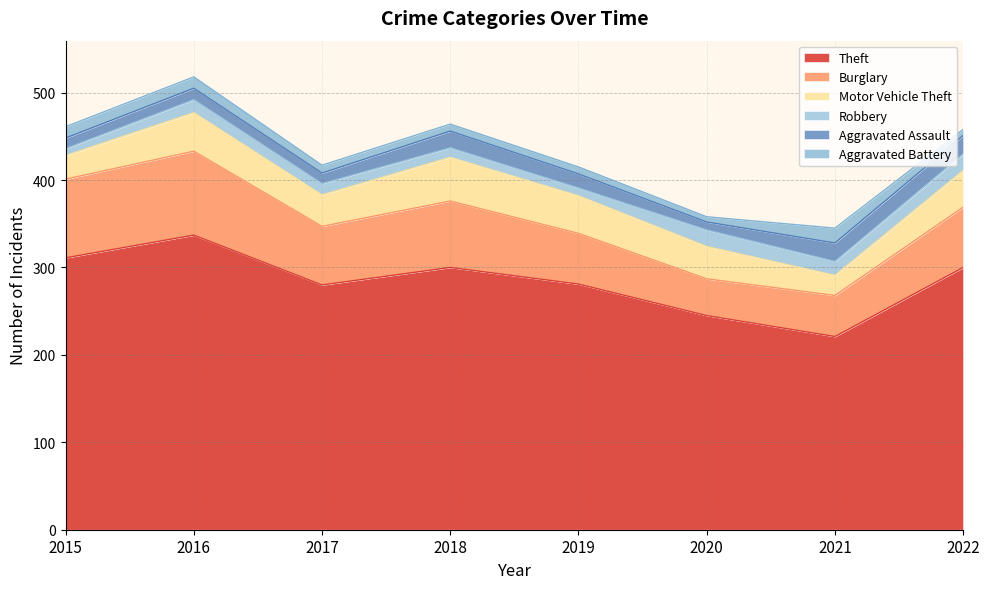

Does the chart have visible grid lines?

Yes